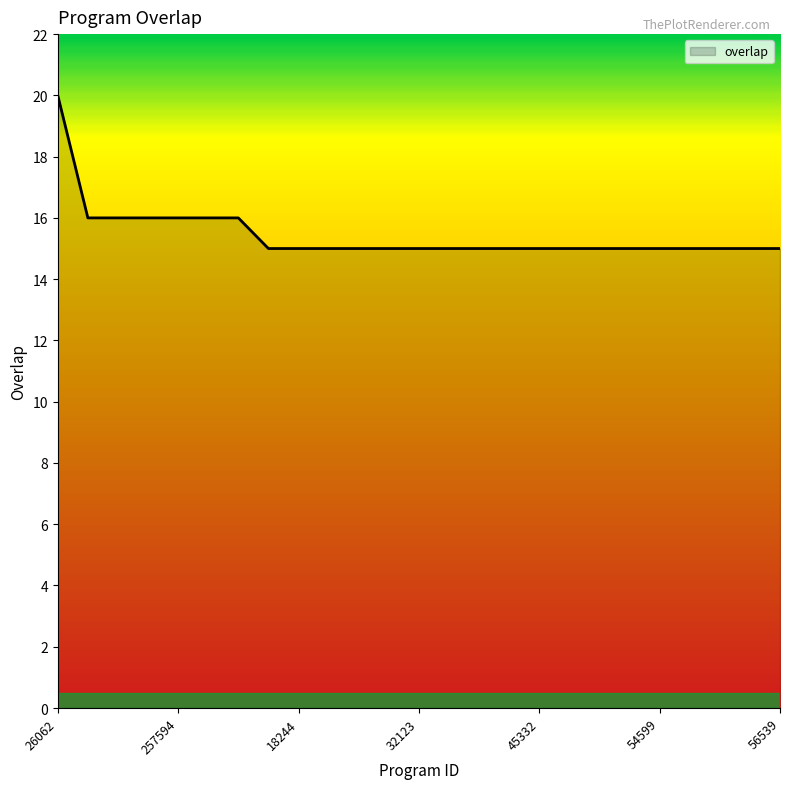

What is the smallest value displayed?

15